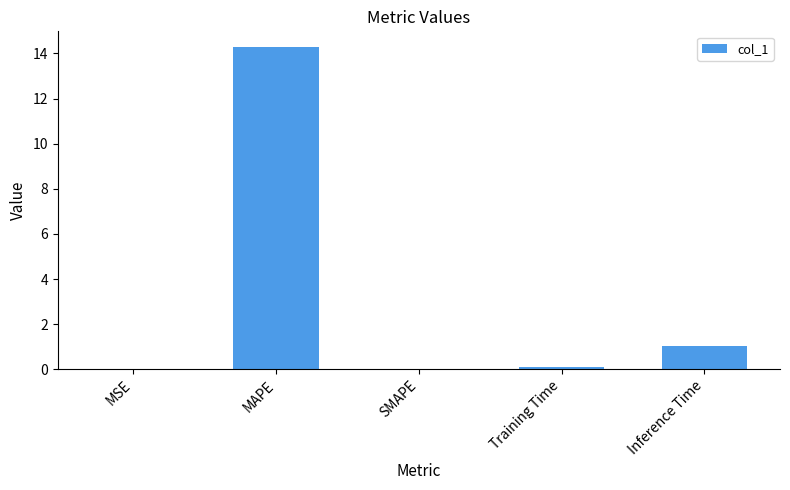

What is the sum of all values?

15.4